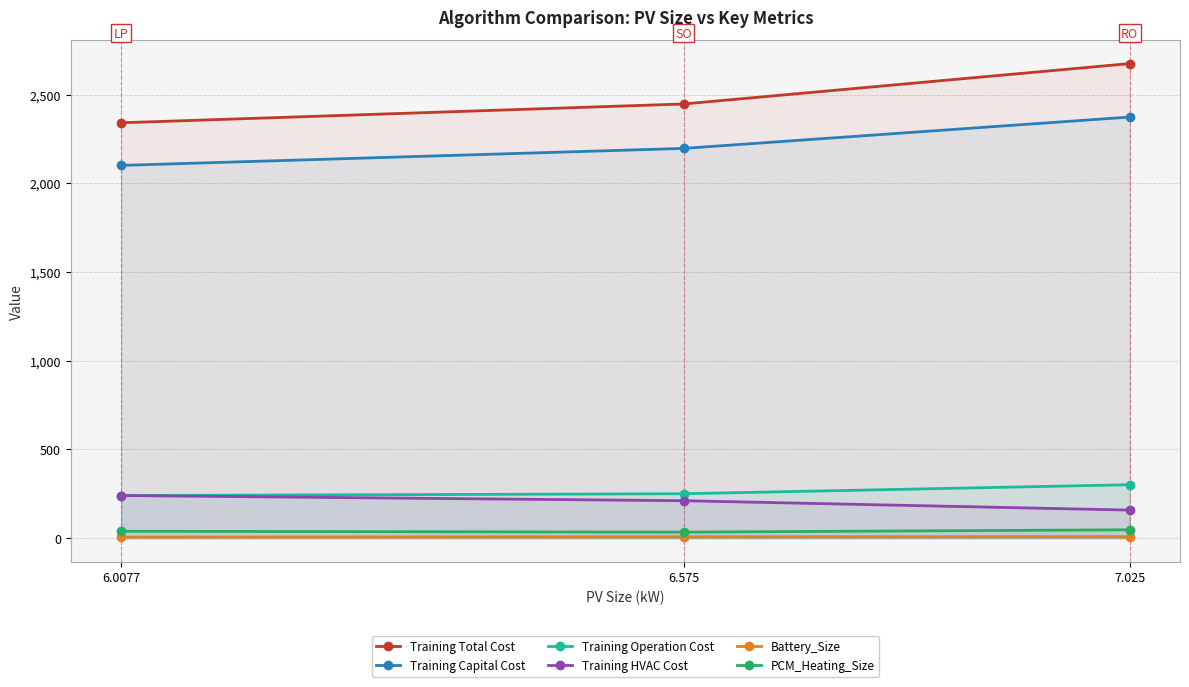

At how many categories does at least one series exceed 1197?

3